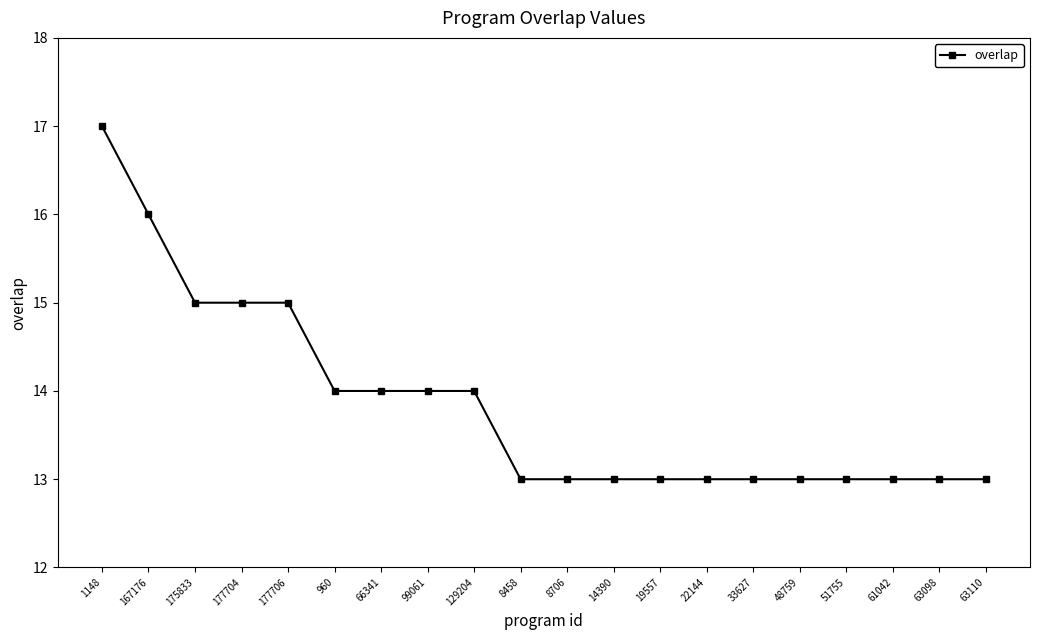

What position from the right is 167176?

19